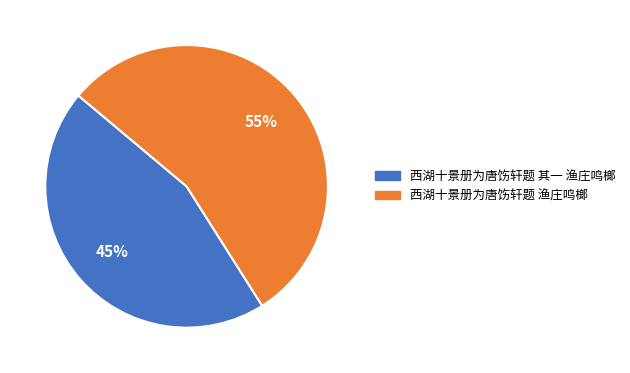

Which category accounts for the majority?

西湖十景册为唐饬轩题 渔庄鸣榔